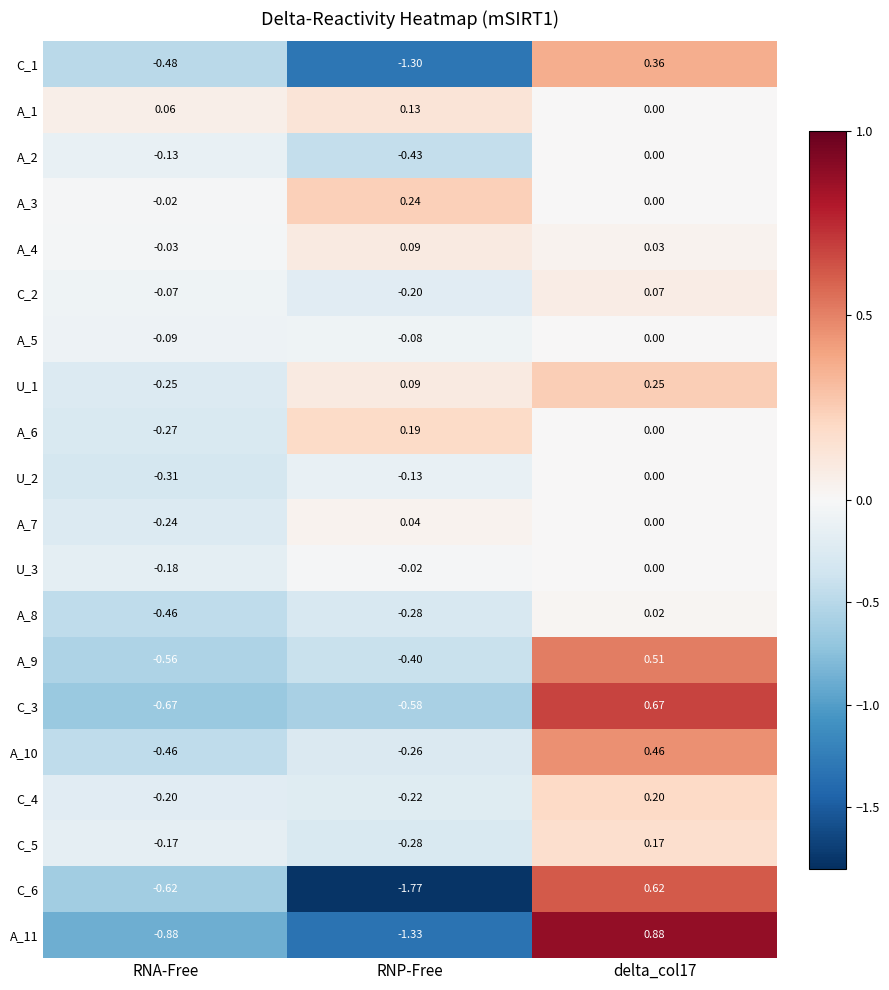

Reading left to right, what are all the values shown in this chart?

C_1: RNA-Free=-0.5	RNP-Free=-1.3	delta_col17=0.4
A_1: RNA-Free=0.1	RNP-Free=0.1	delta_col17=0.0
A_2: RNA-Free=-0.1	RNP-Free=-0.4	delta_col17=0.0
A_3: RNA-Free=-0.0	RNP-Free=0.2	delta_col17=0.0
A_4: RNA-Free=-0.0	RNP-Free=0.1	delta_col17=0.0
C_2: RNA-Free=-0.1	RNP-Free=-0.2	delta_col17=0.1
A_5: RNA-Free=-0.1	RNP-Free=-0.1	delta_col17=0.0
U_1: RNA-Free=-0.2	RNP-Free=0.1	delta_col17=0.2
A_6: RNA-Free=-0.3	RNP-Free=0.2	delta_col17=0.0
U_2: RNA-Free=-0.3	RNP-Free=-0.1	delta_col17=0.0
A_7: RNA-Free=-0.2	RNP-Free=0.0	delta_col17=0.0
U_3: RNA-Free=-0.2	RNP-Free=-0.0	delta_col17=0.0
A_8: RNA-Free=-0.5	RNP-Free=-0.3	delta_col17=0.0
A_9: RNA-Free=-0.6	RNP-Free=-0.4	delta_col17=0.5
C_3: RNA-Free=-0.7	RNP-Free=-0.6	delta_col17=0.7
A_10: RNA-Free=-0.5	RNP-Free=-0.3	delta_col17=0.5
C_4: RNA-Free=-0.2	RNP-Free=-0.2	delta_col17=0.2
C_5: RNA-Free=-0.2	RNP-Free=-0.3	delta_col17=0.2
C_6: RNA-Free=-0.6	RNP-Free=-1.8	delta_col17=0.6
A_11: RNA-Free=-0.9	RNP-Free=-1.3	delta_col17=0.9